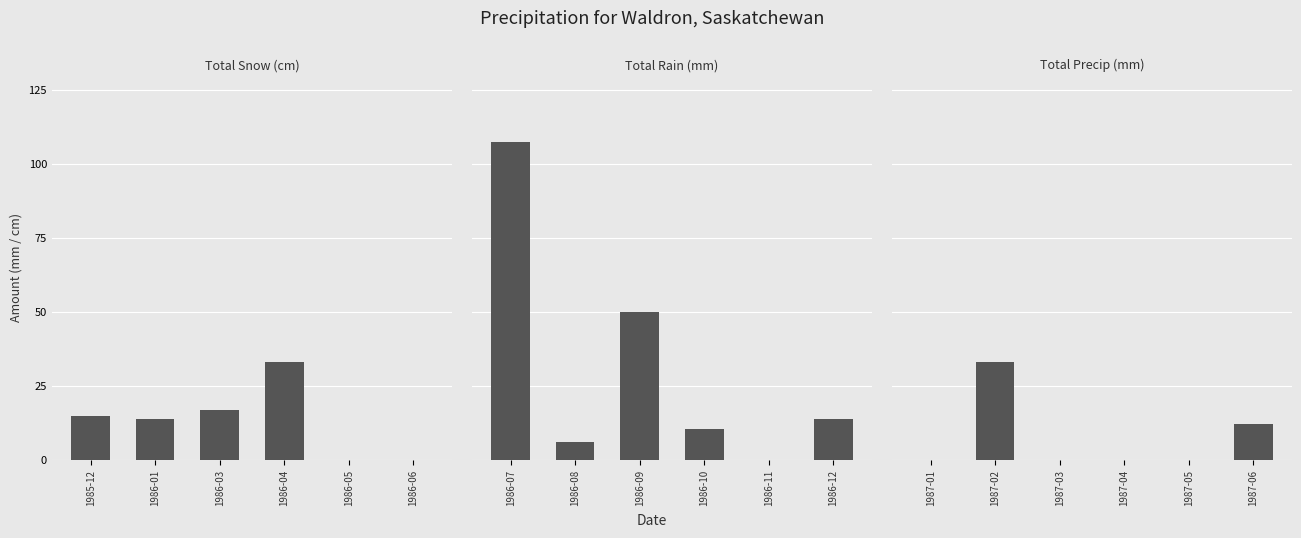

What is the label of the 6th bar from the left?

1986-06